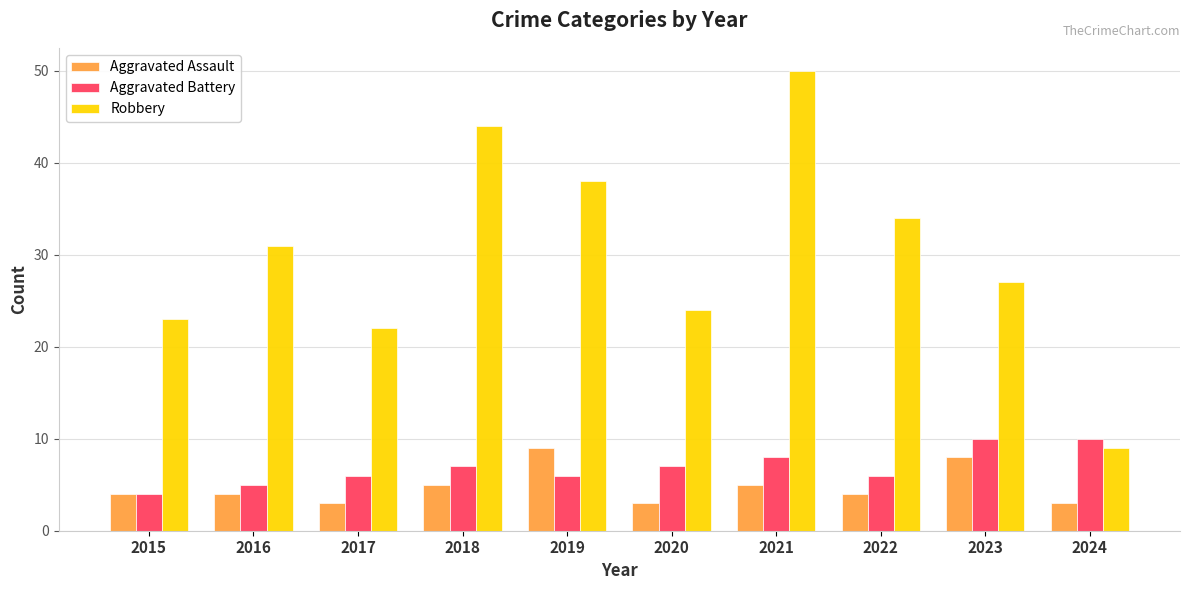

Reading left to right, transcribe all the data shown in this chart.

Aggravated Assault: 2015=4	2016=4	2017=3	2018=5	2019=9	2020=3	2021=5	2022=4	2023=8	2024=3
Aggravated Battery: 2015=4	2016=5	2017=6	2018=7	2019=6	2020=7	2021=8	2022=6	2023=10	2024=10
Robbery: 2015=23	2016=31	2017=22	2018=44	2019=38	2020=24	2021=50	2022=34	2023=27	2024=9